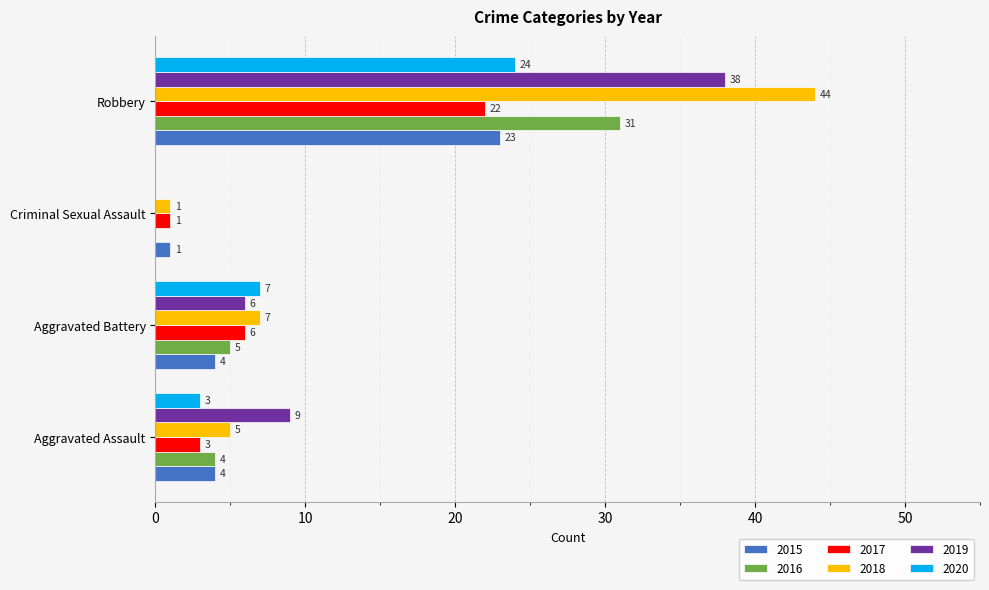

The 2018 series shows 44 at Robbery. True or false?

True